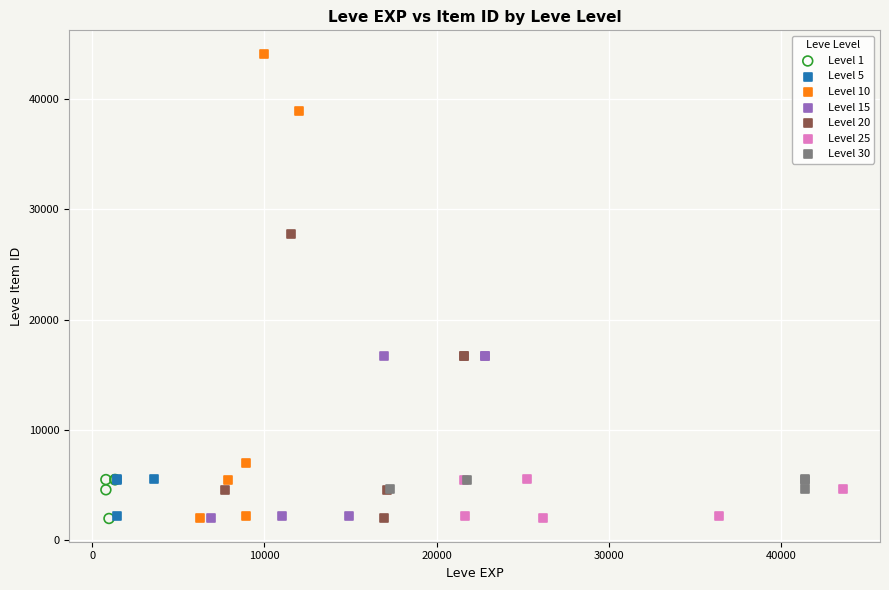

Which series contains the highest Y value?

Level 10